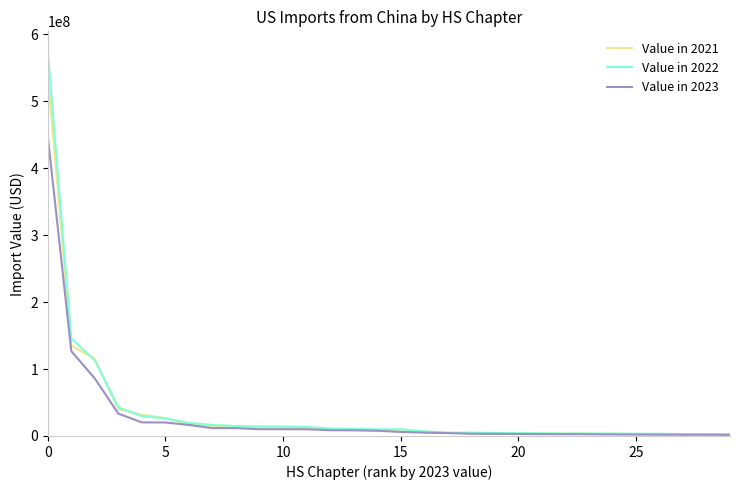

Which series has the widest spread of values?

Value in 2022